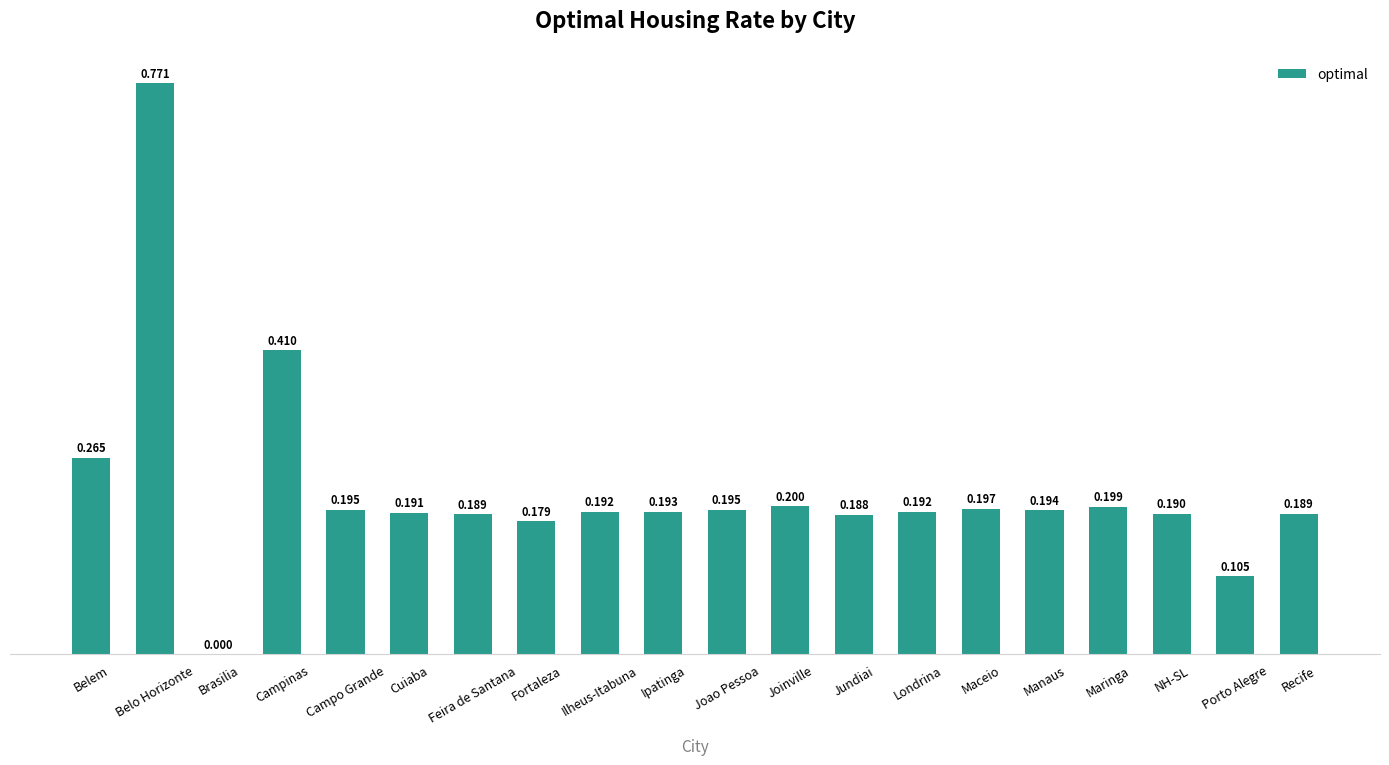

Which category has the highest value across all series?

Belo Horizonte